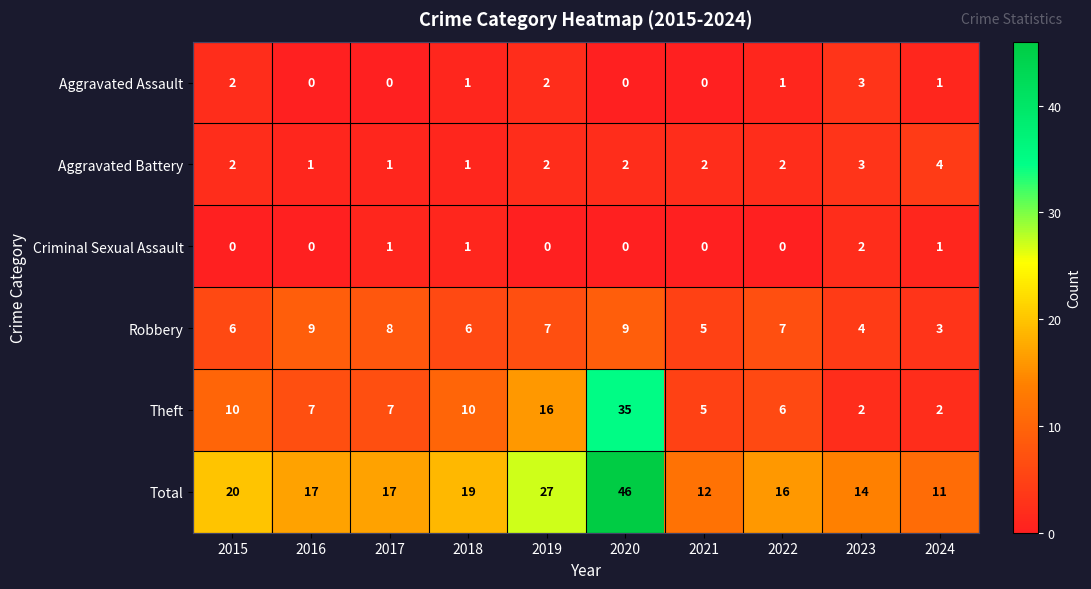

Where does the Theft series first go above 7?

2015